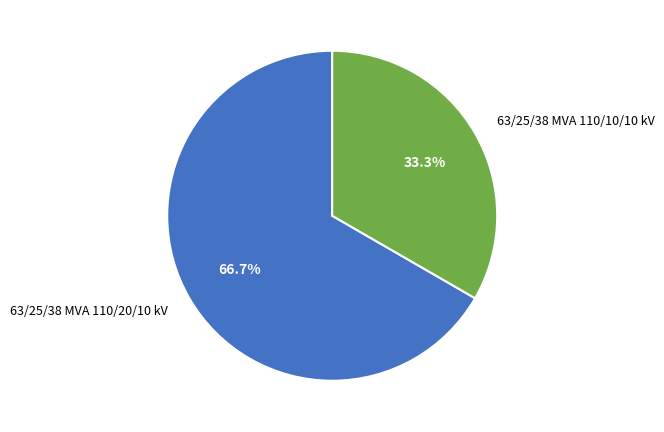

Combined, what portion of the pie is 63/25/38 MVA 110/10/10 kV and 63/25/38 MVA 110/20/10 kV?

100.0%